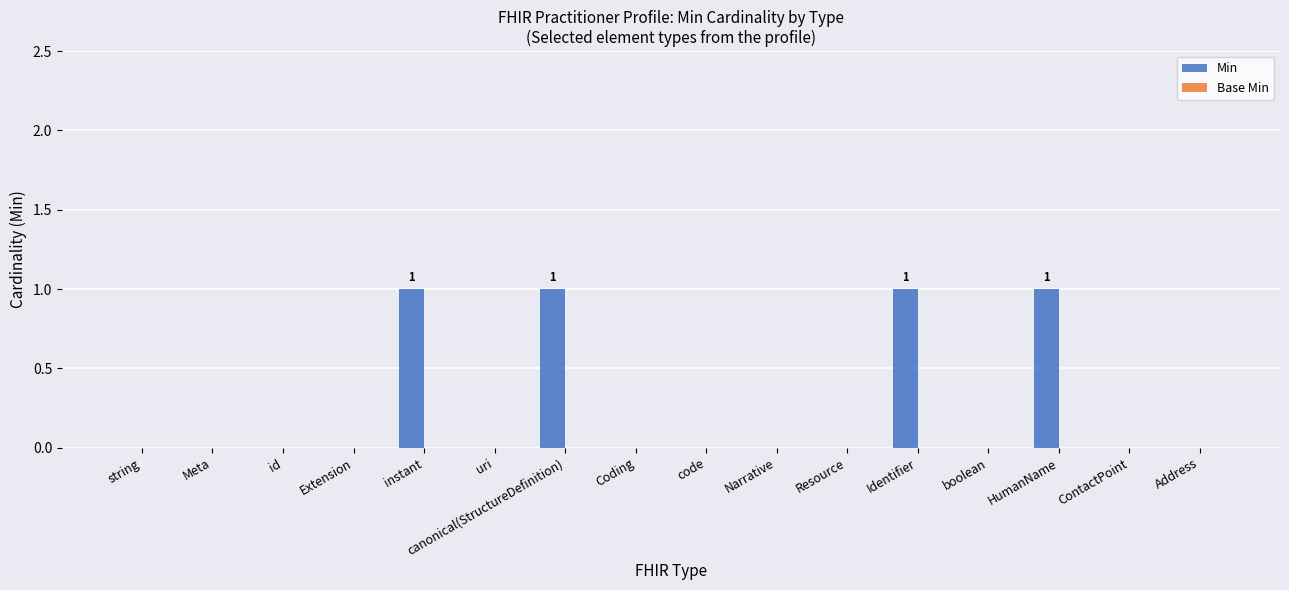

The value at instant is 2. True or false?

False